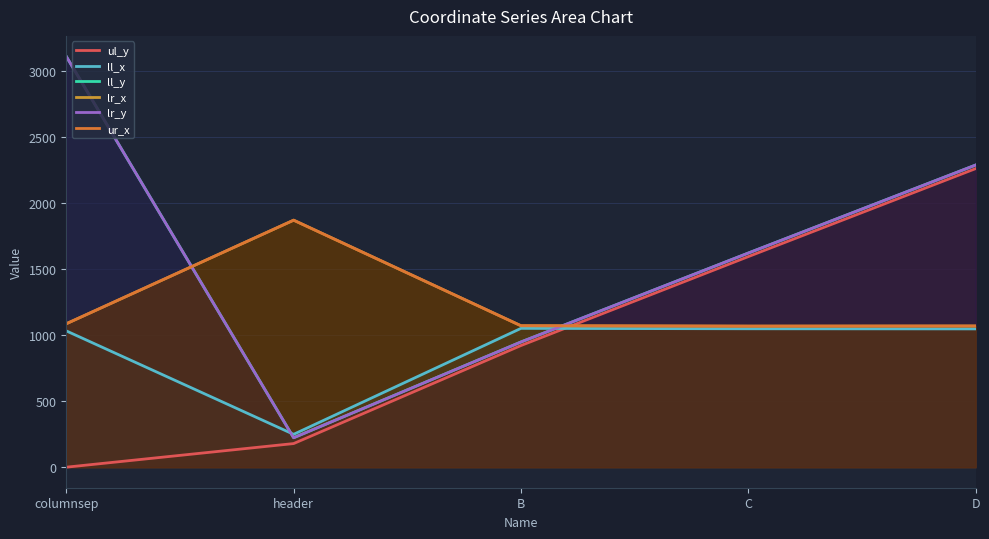

How many lr_y values are between 949 and 2290?

3